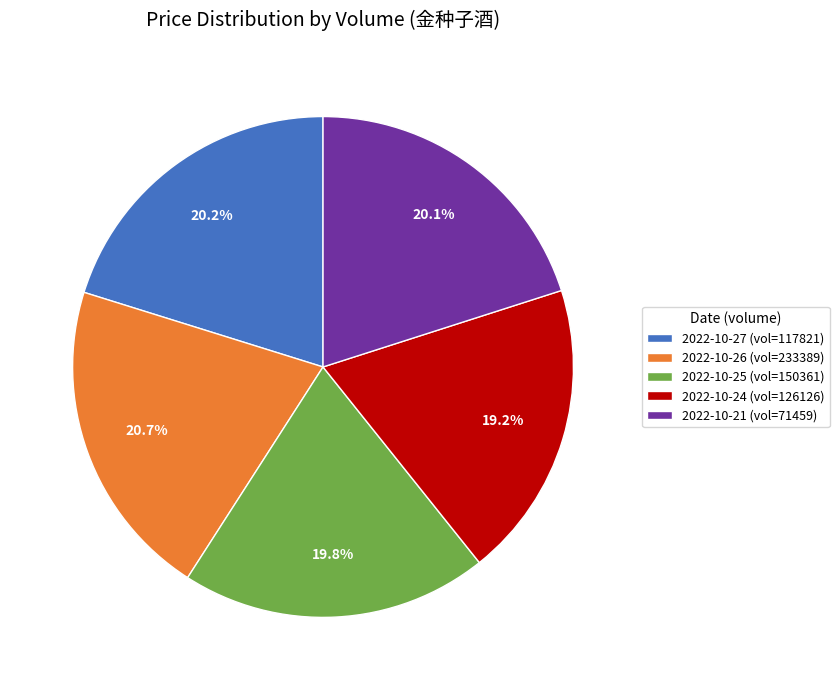

What percentage do 2022-10-25 (vol=150361) and 2022-10-27 (vol=117821) together represent?

40.0%